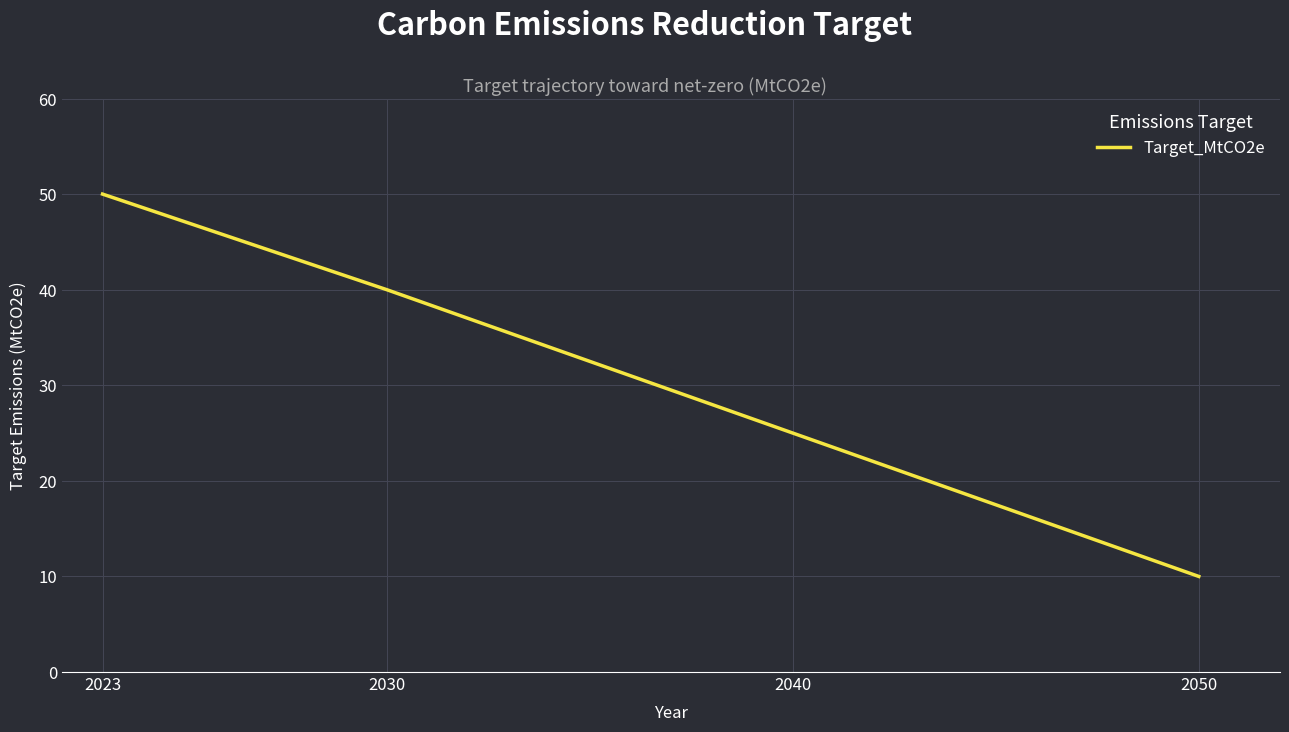

What is the difference between the maximum and minimum values?

40